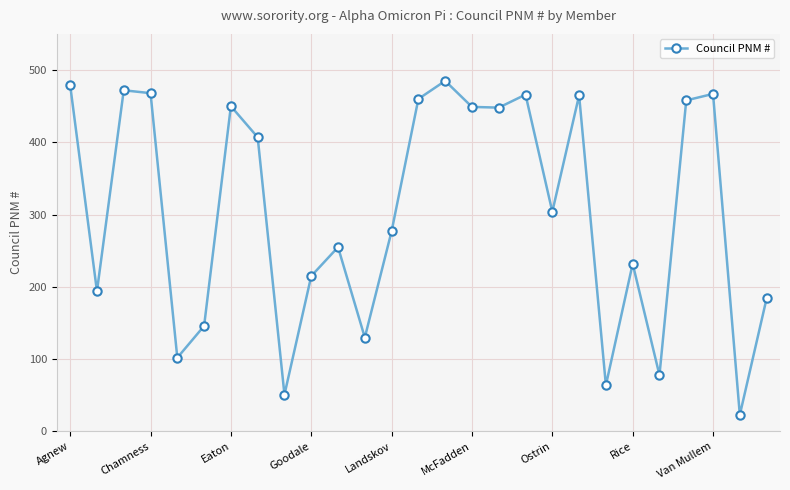

What is the value of the 14th point from the left?

460